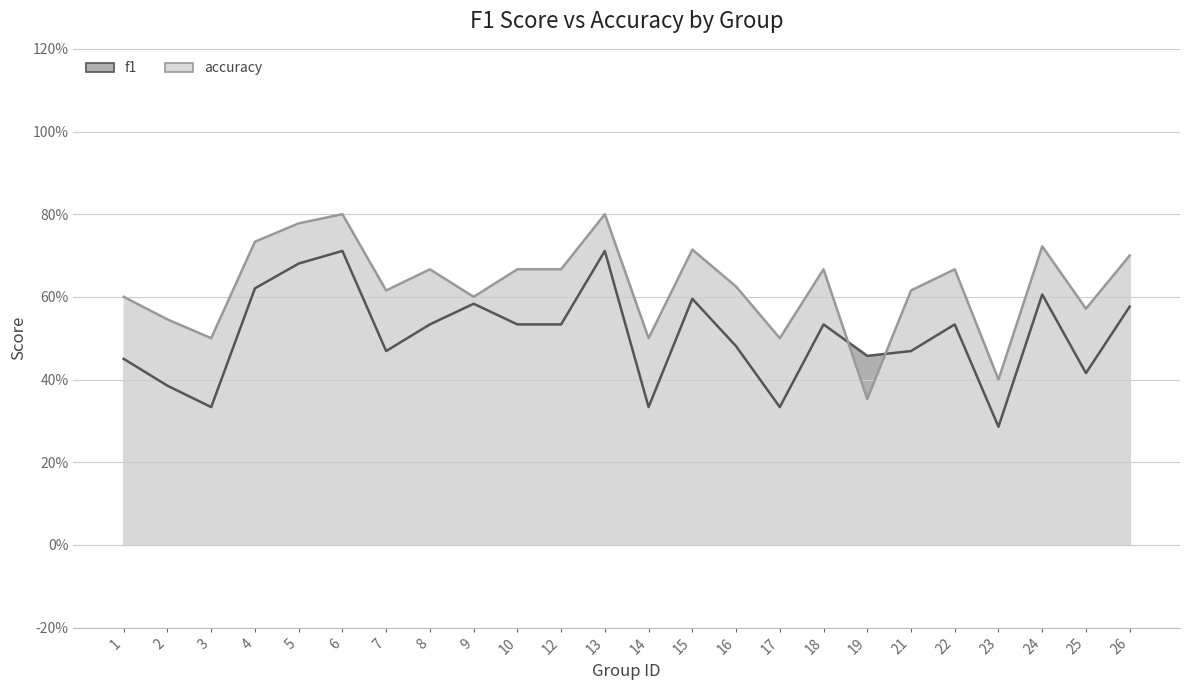

What is the minimum value for accuracy?

0.4